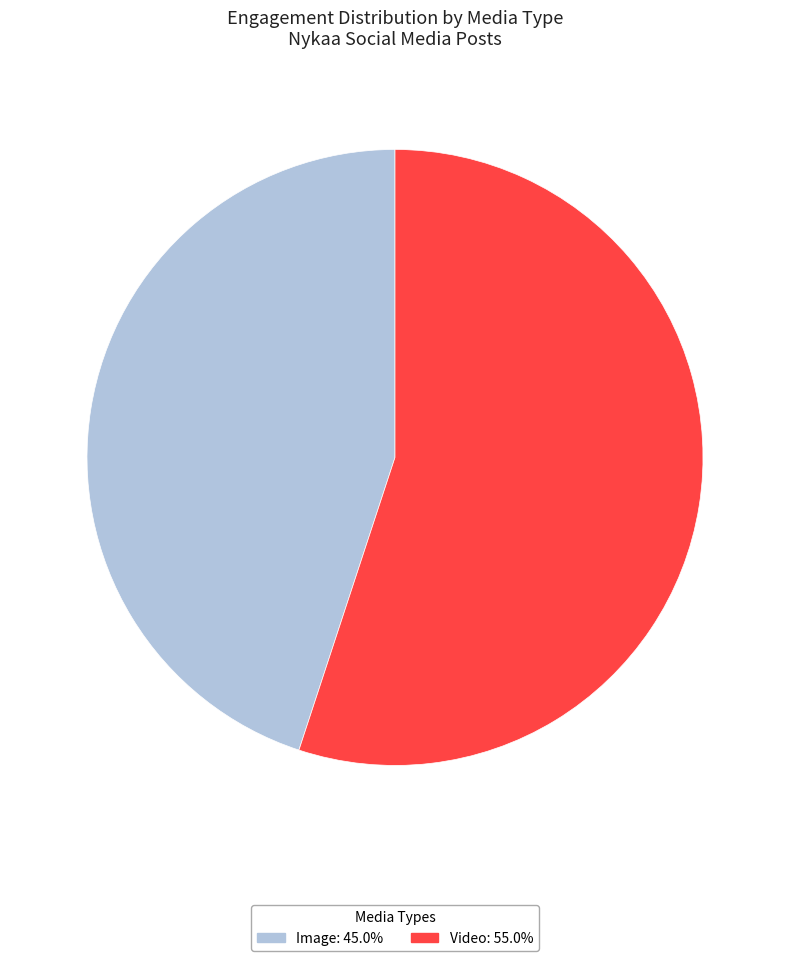

Does any single category account for the majority?

Yes